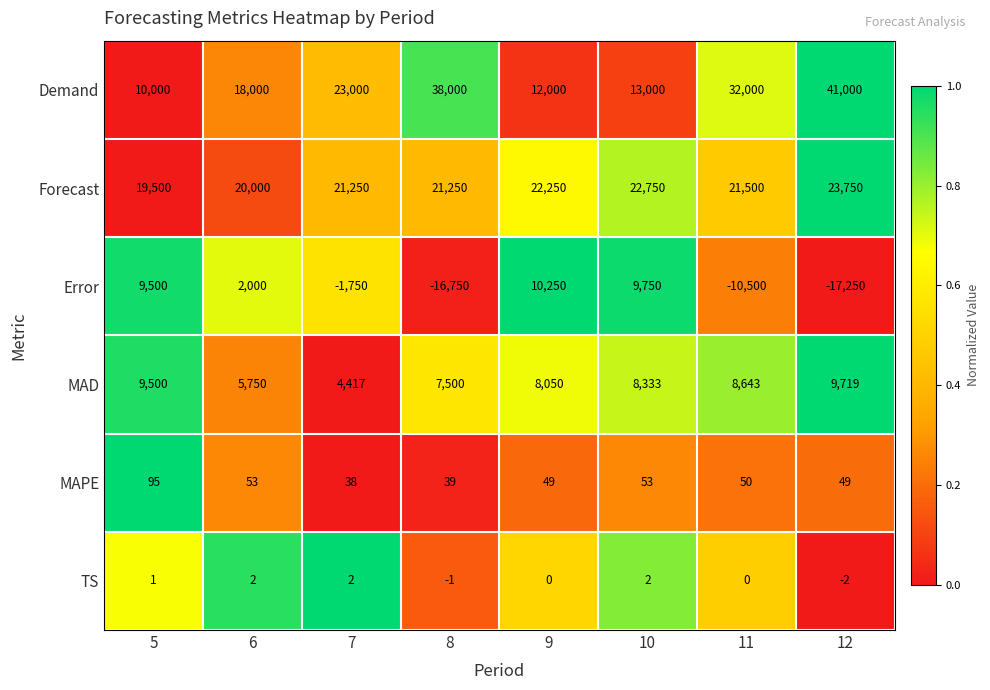

True or false: Forecast has a value of 21250 at 8.

True